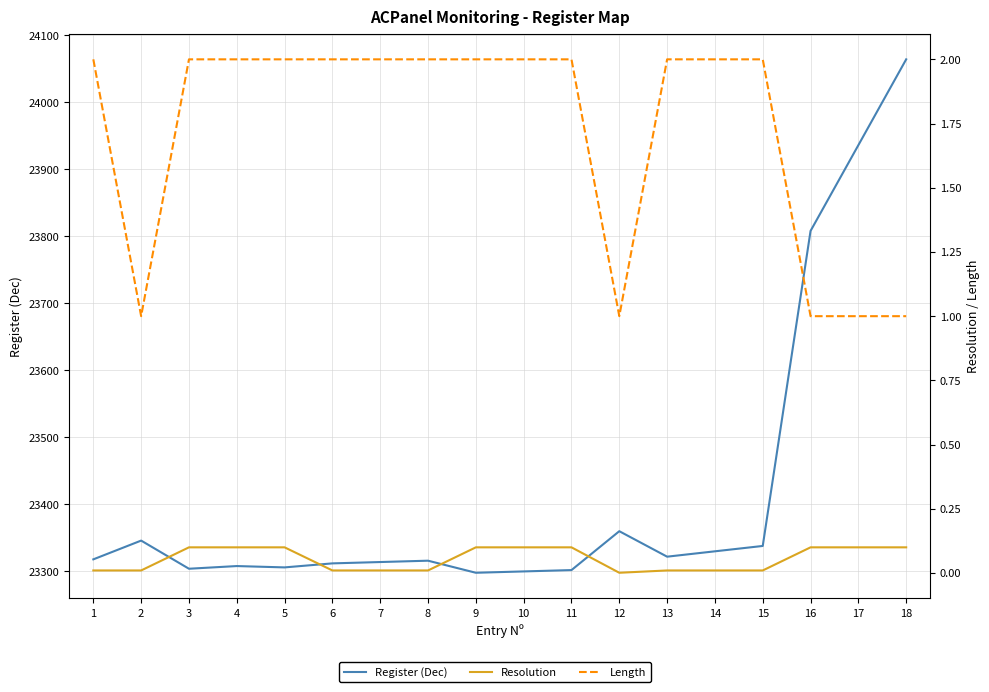

Reading left to right, extract all data points from this chart.

Register (Dec): 1=23318.0	2=23346.0	3=23304.0	4=23308.0	5=23306.0	6=23312.0	7=23314.0	8=23316.0	9=23298.0	10=23300.0	11=23302.0	12=23360.0	13=23322.0	14=23330.0	15=23338.0	16=23808.0	17=23936.0	18=24064.0
Resolution: 1=0.0	2=0.0	3=0.1	4=0.1	5=0.1	6=0.0	7=0.0	8=0.0	9=0.1	10=0.1	11=0.1	12=0.0	13=0.0	14=0.0	15=0.0	16=0.1	17=0.1	18=0.1
Length: 1=2.0	2=1.0	3=2.0	4=2.0	5=2.0	6=2.0	7=2.0	8=2.0	9=2.0	10=2.0	11=2.0	12=1.0	13=2.0	14=2.0	15=2.0	16=1.0	17=1.0	18=1.0